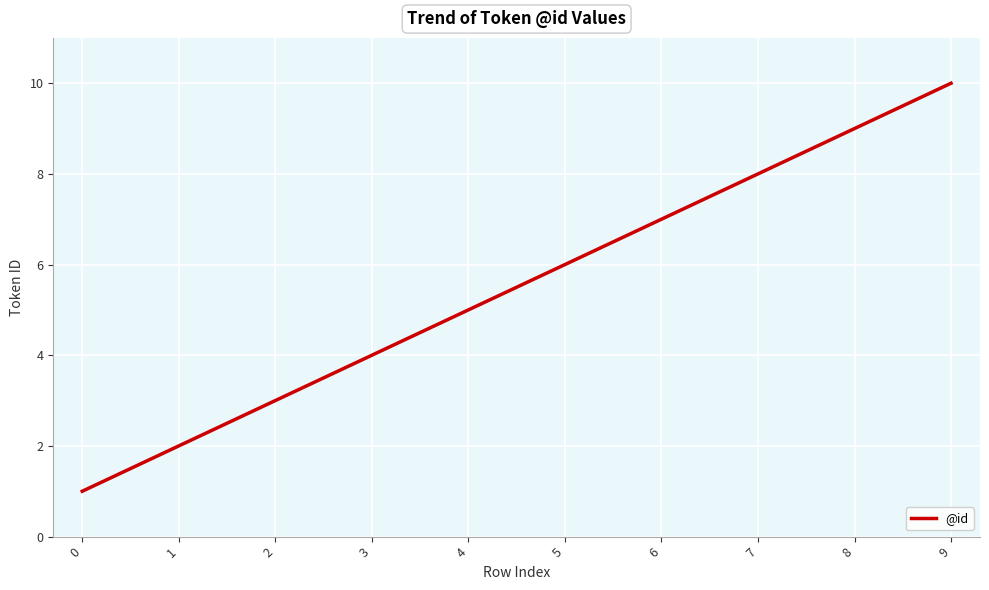

List the labels in order of value, smallest first.

0, 1, 2, 3, 4, 5, 6, 7, 8, 9